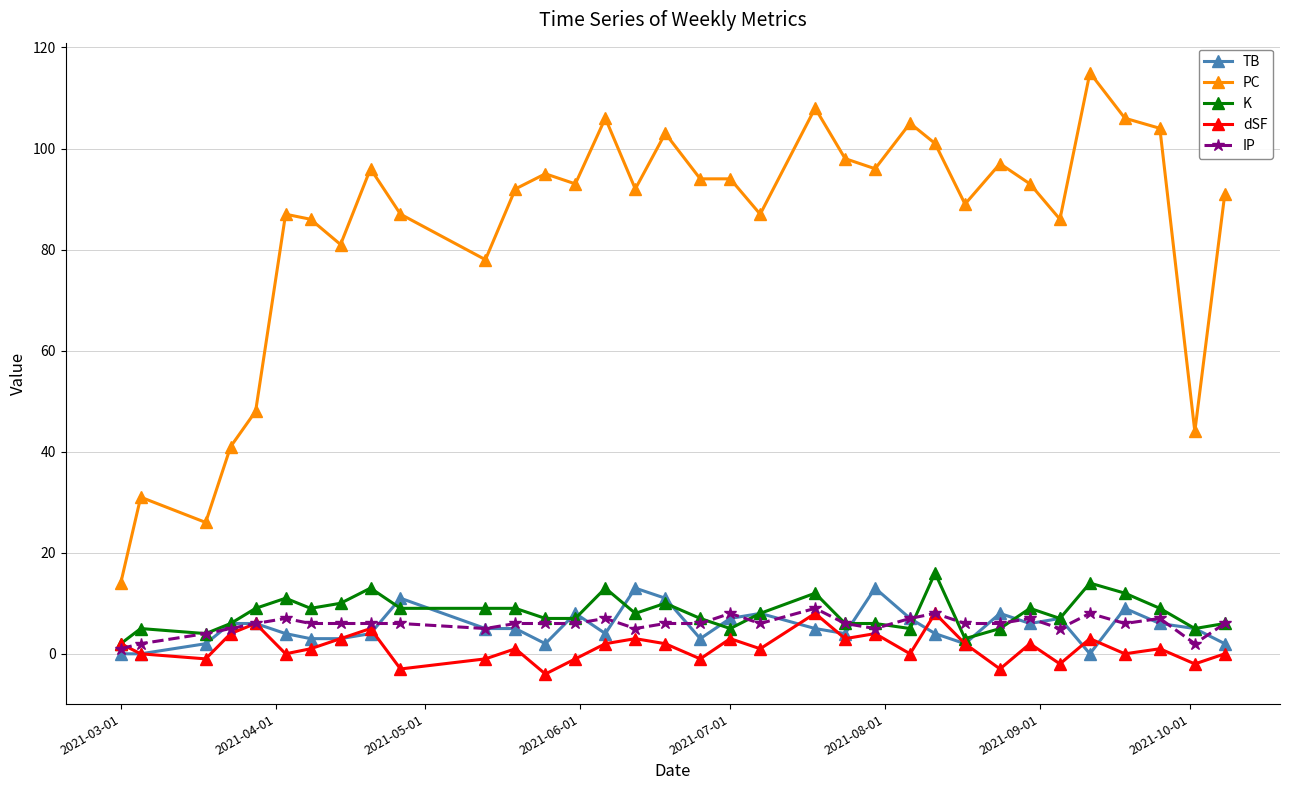

What is the value of the TB point at the 23rd from the left?

13